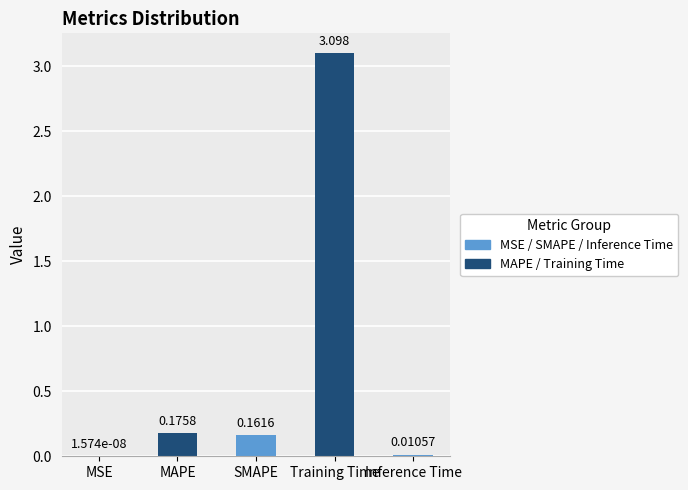

Which category has the highest value across all series?

Training Time